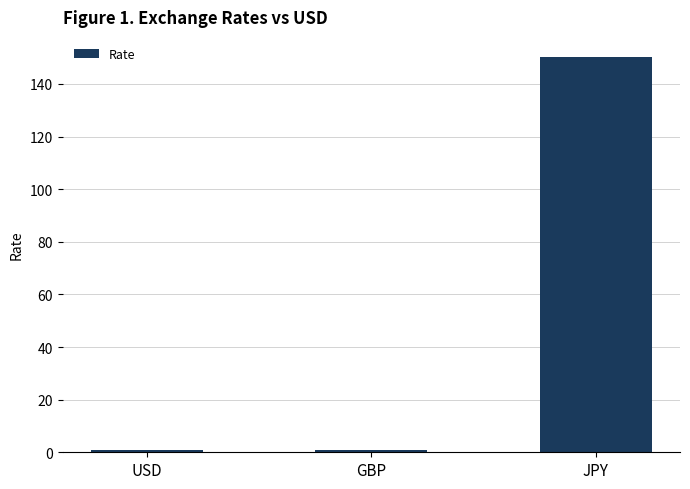

Between JPY and GBP, which is larger?

JPY